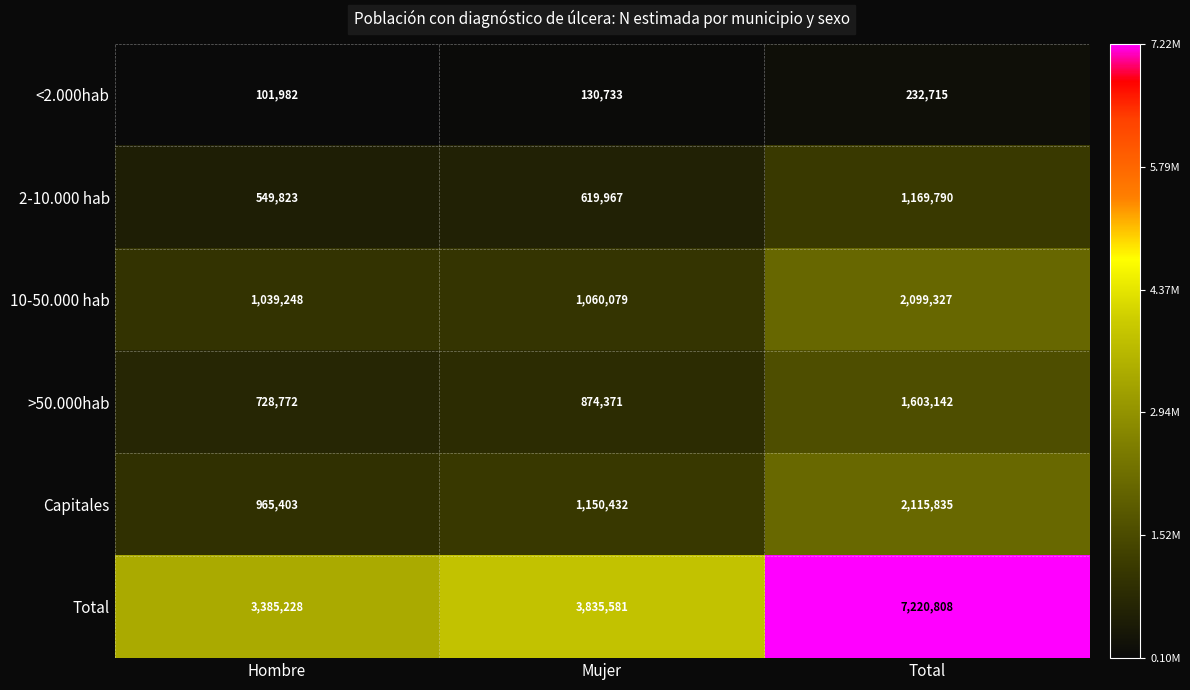

What is the difference between the highest and lowest values at Total?

6988093